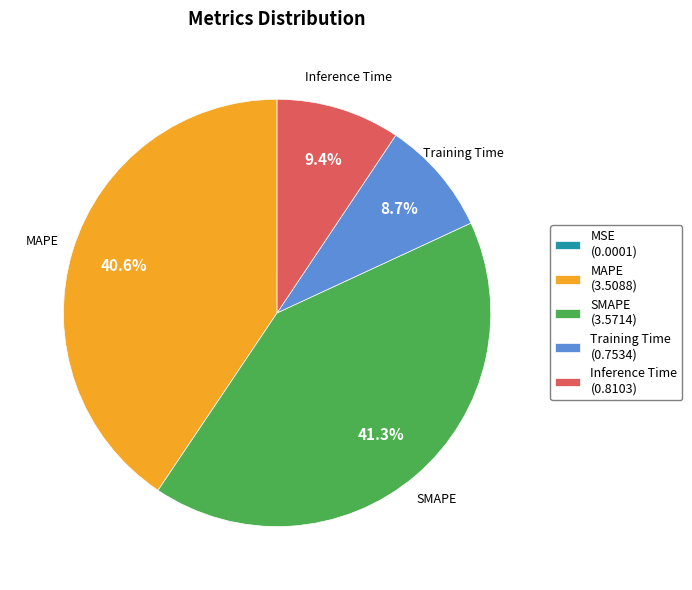

What percentage do Inference Time (0.8103) and MAPE (3.5088) together represent?

50.0%